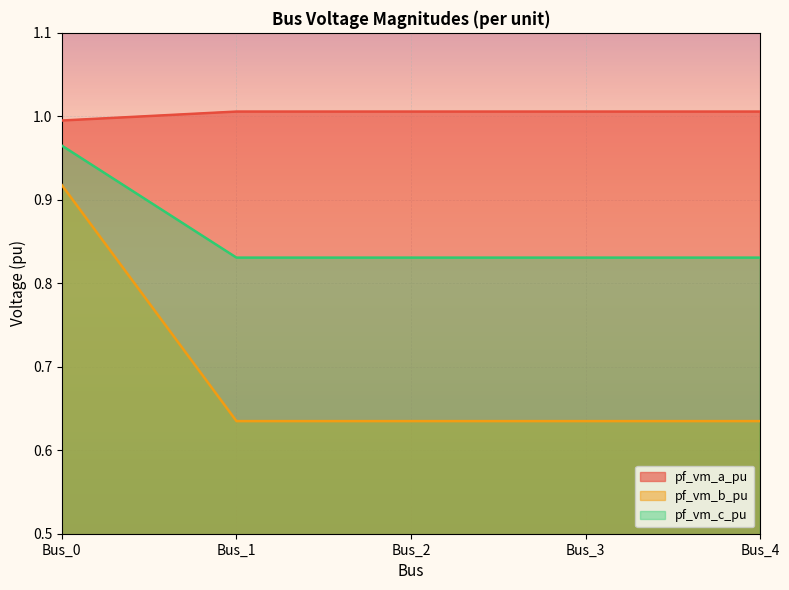

What is the sum of the pf_vm_b_pu values at Bus_1 and Bus_4?

1.3